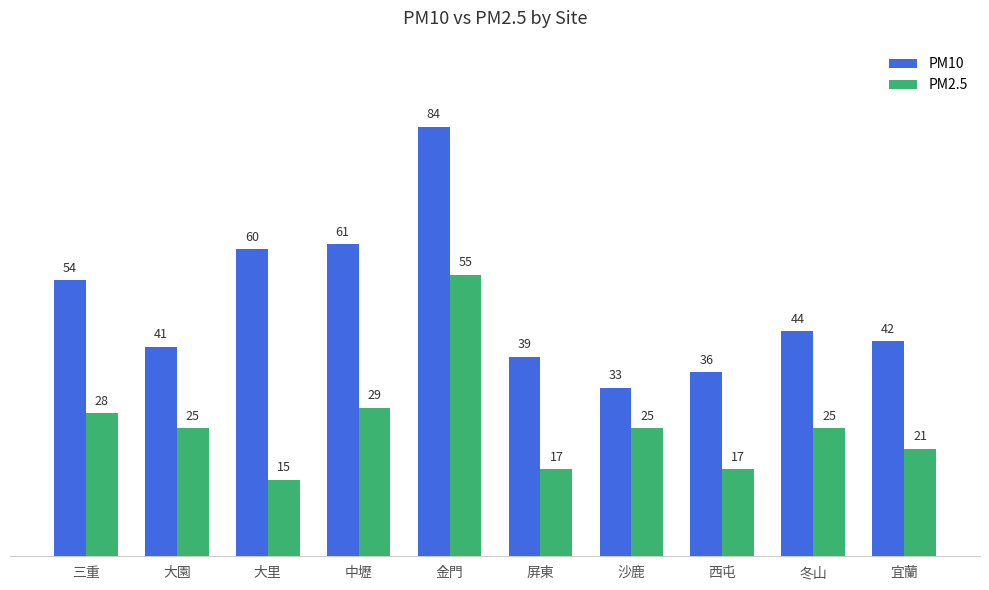

How many distinct data groups are displayed?

2